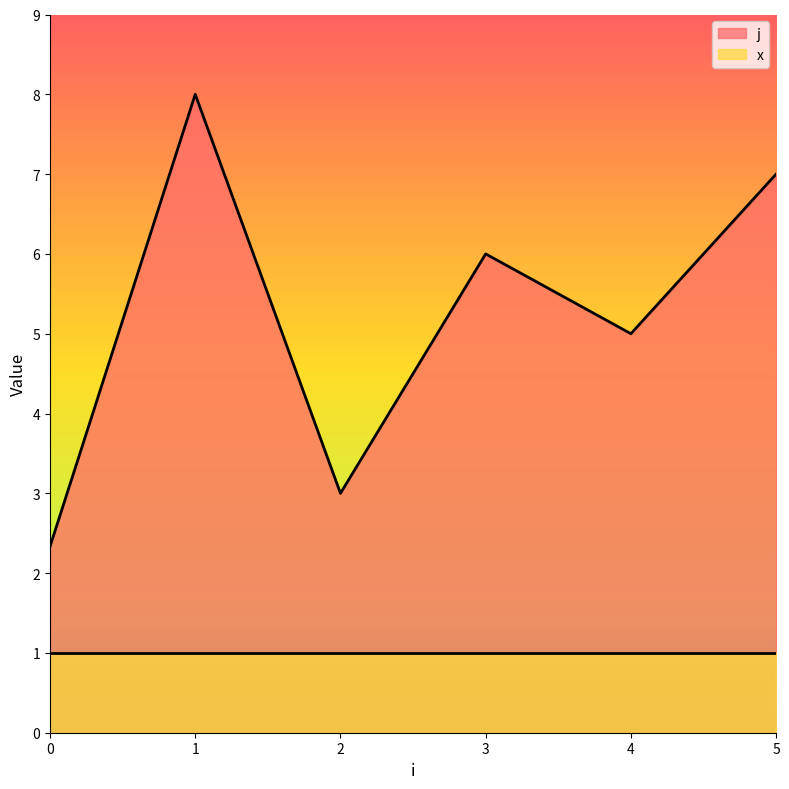

List the series in order of their peak value, lowest first.

x, j